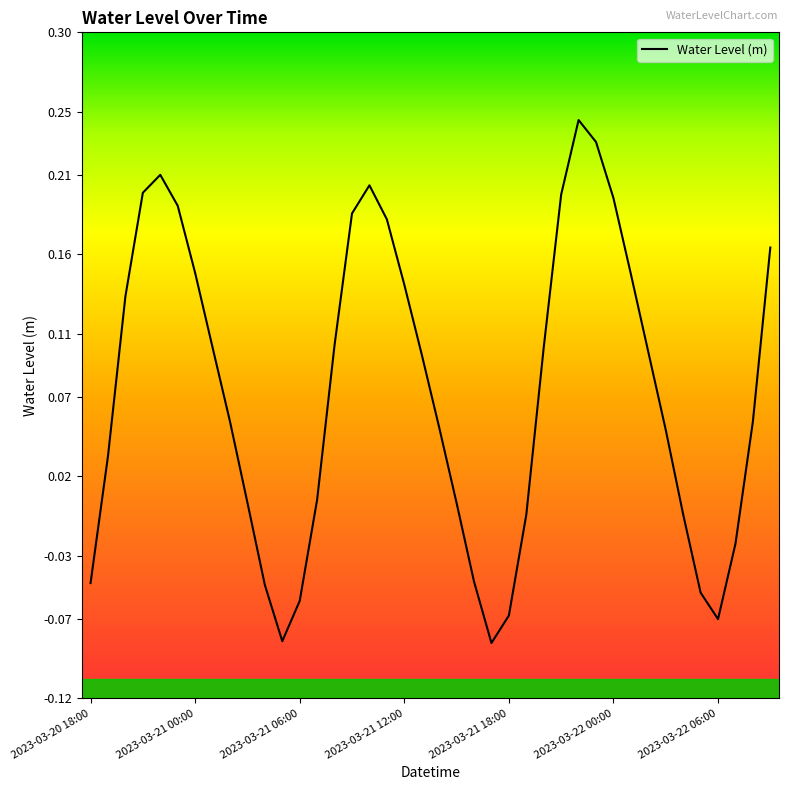

True or false: the data shows 0.3 at 2023-03-22 00:00.

False